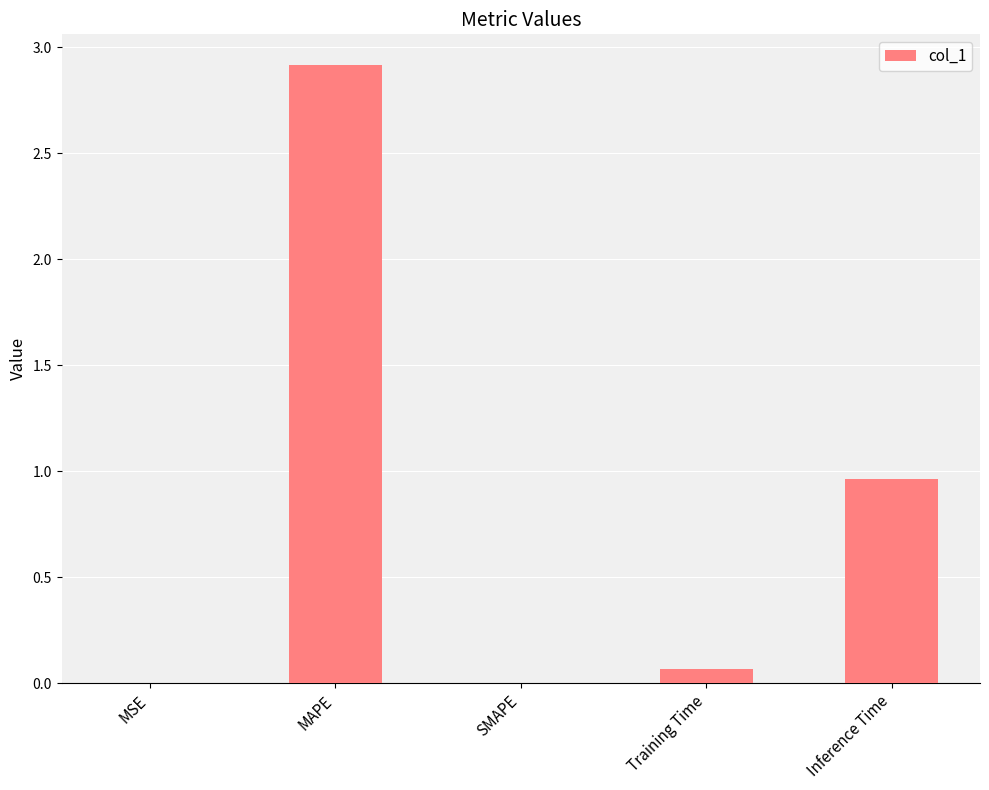

Read the value at MAPE.

2.9